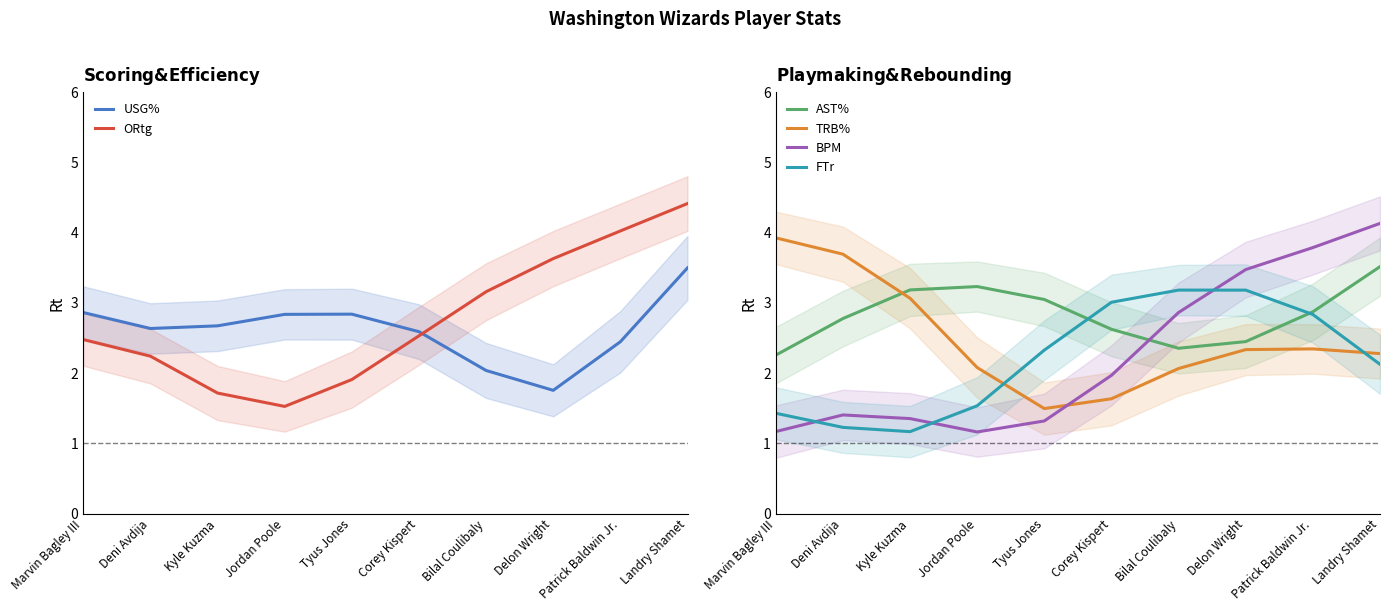

At which category does the chart reach its minimum across all series?

Jordan Poole